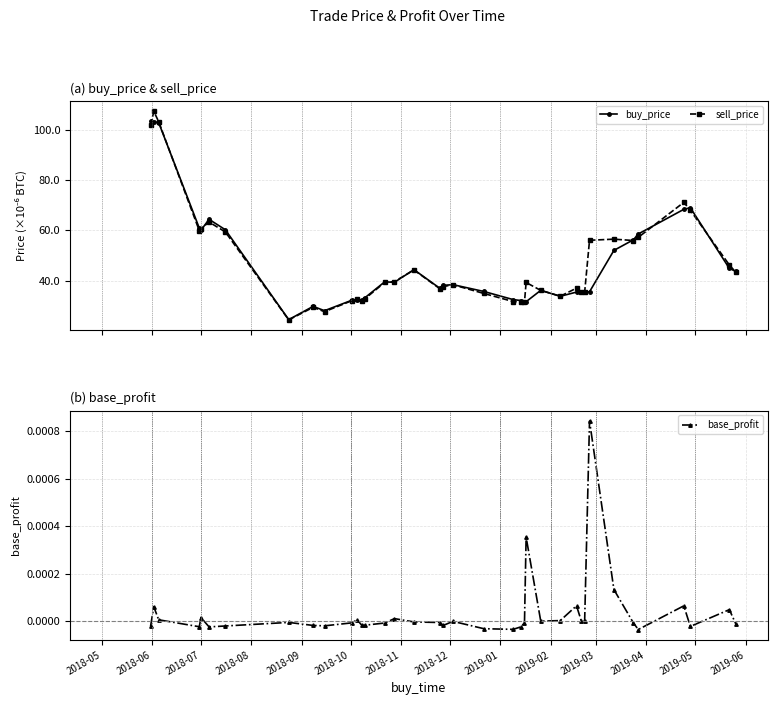

At 16, list the series in order from largest to smallest.

buy_price, sell_price, base_profit